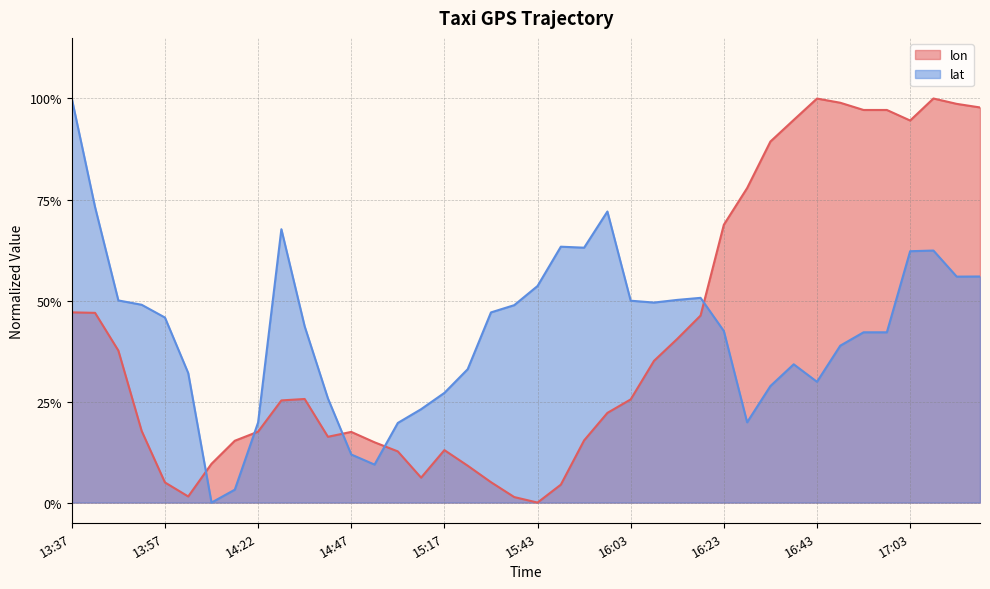

What is the difference between the highest and lowest values at 15:28?

0.4